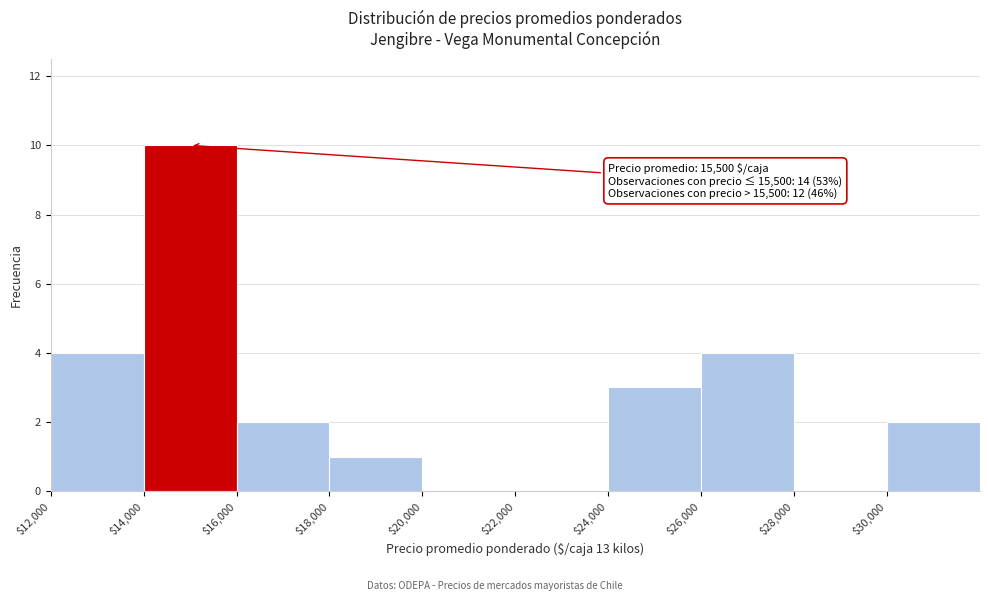

Over which range of the x-axis is the bar tallest?

14000 to 16000